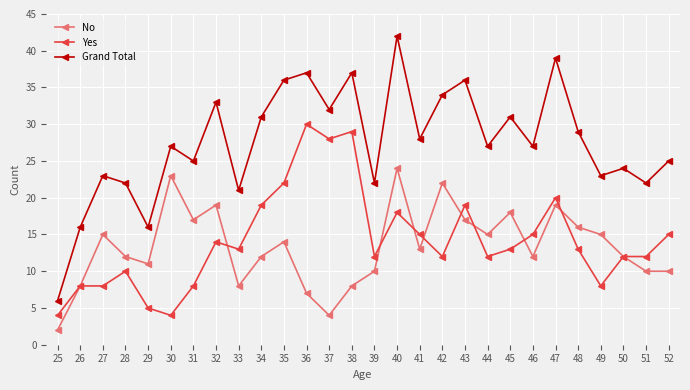

At which category is the sum across all series the highest?

40